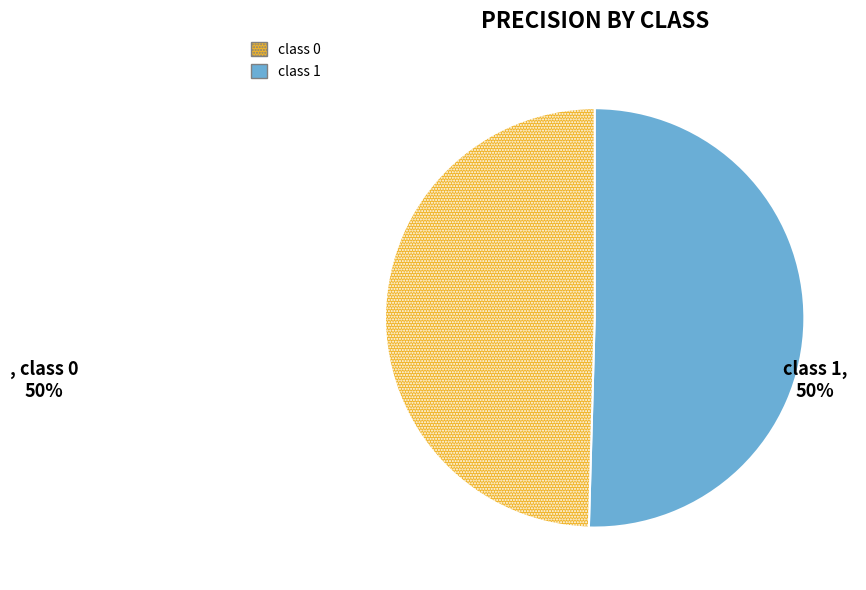

Does any single category account for the majority?

Yes